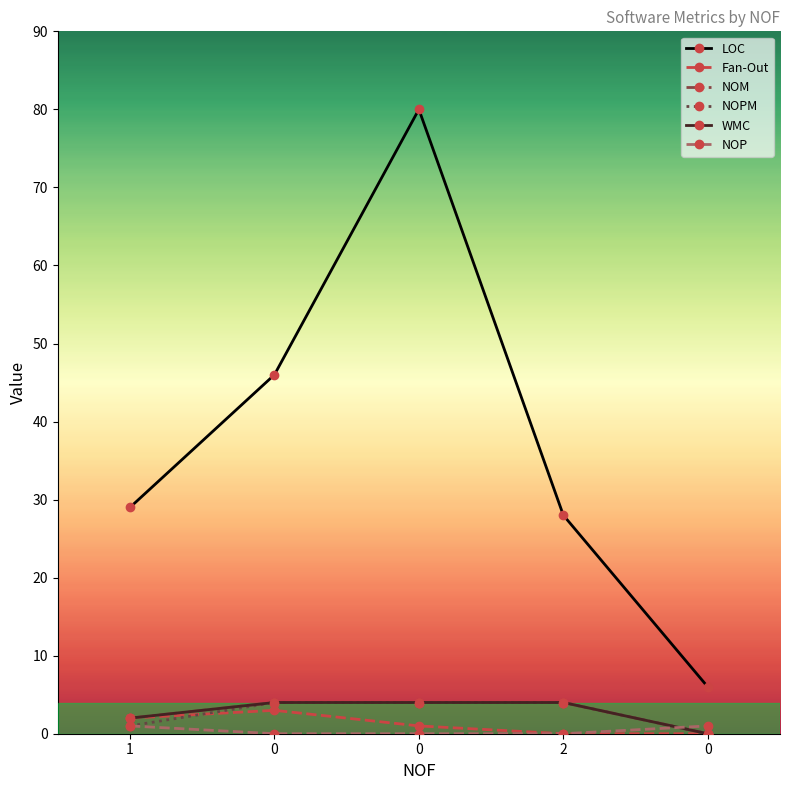

How many lines are shown in the chart?

6